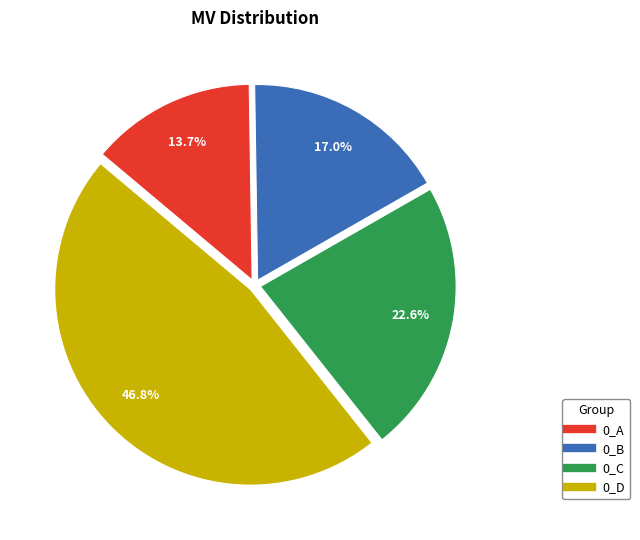

How many slices are in this pie chart?

4